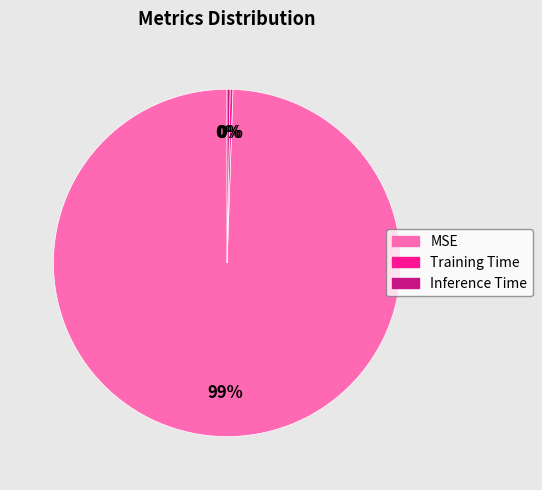

To the nearest percent, what is the average slice percentage?

33%